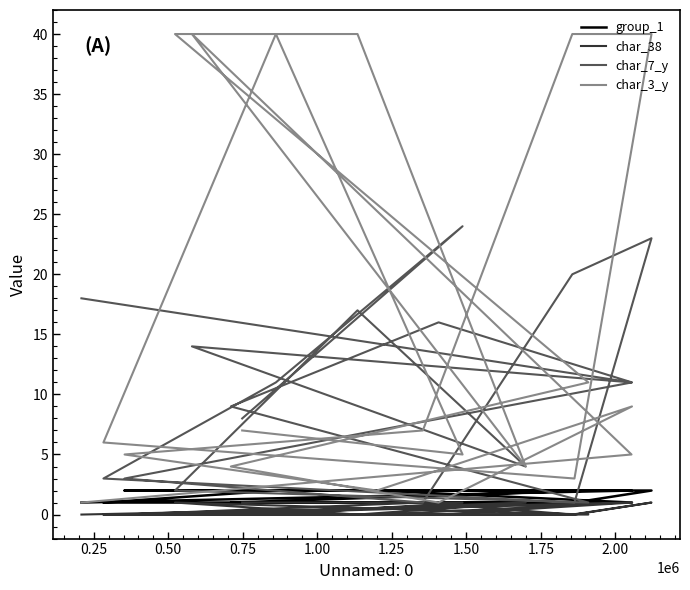

True or false: char_7_y has more than 0 points higher than both neighbors.

True